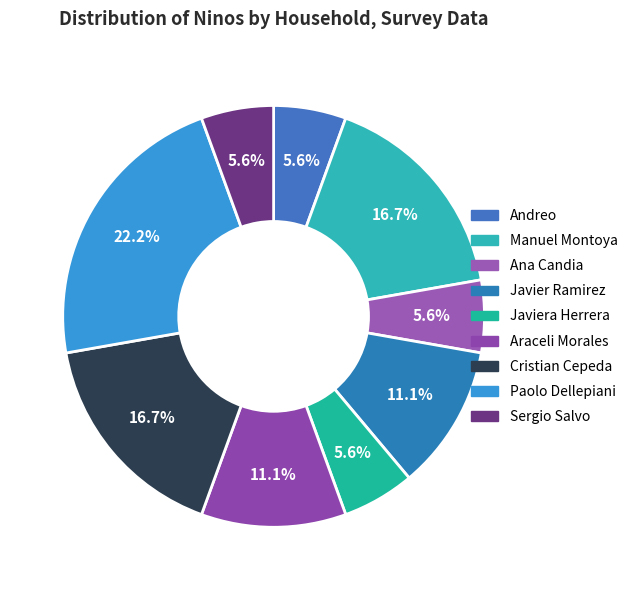

To the nearest percent, what is the average slice percentage?

11%